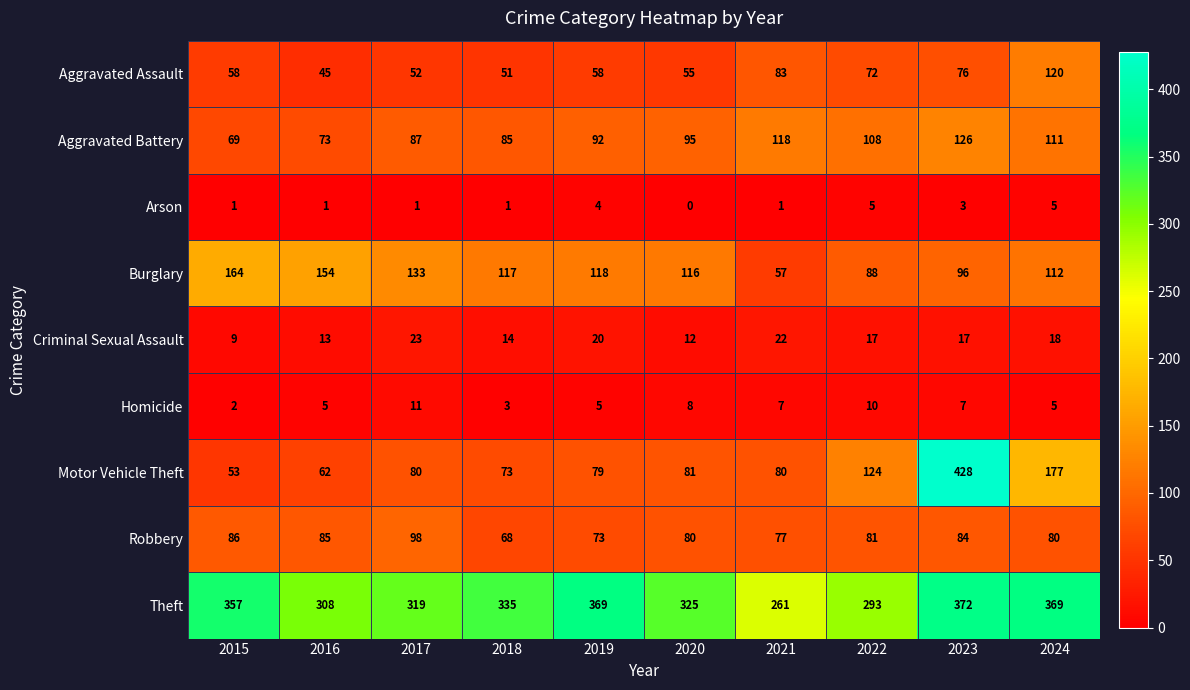

Between 2018 and 2021, which series saw the biggest shift?

Theft